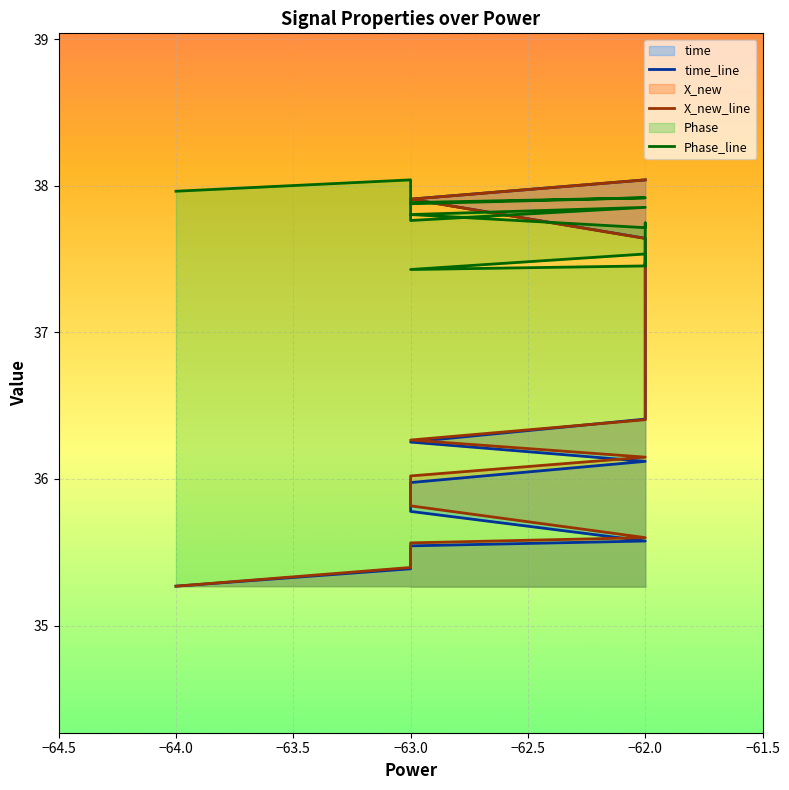

True or false: X_new_line has more than 1 interior local peaks.

False